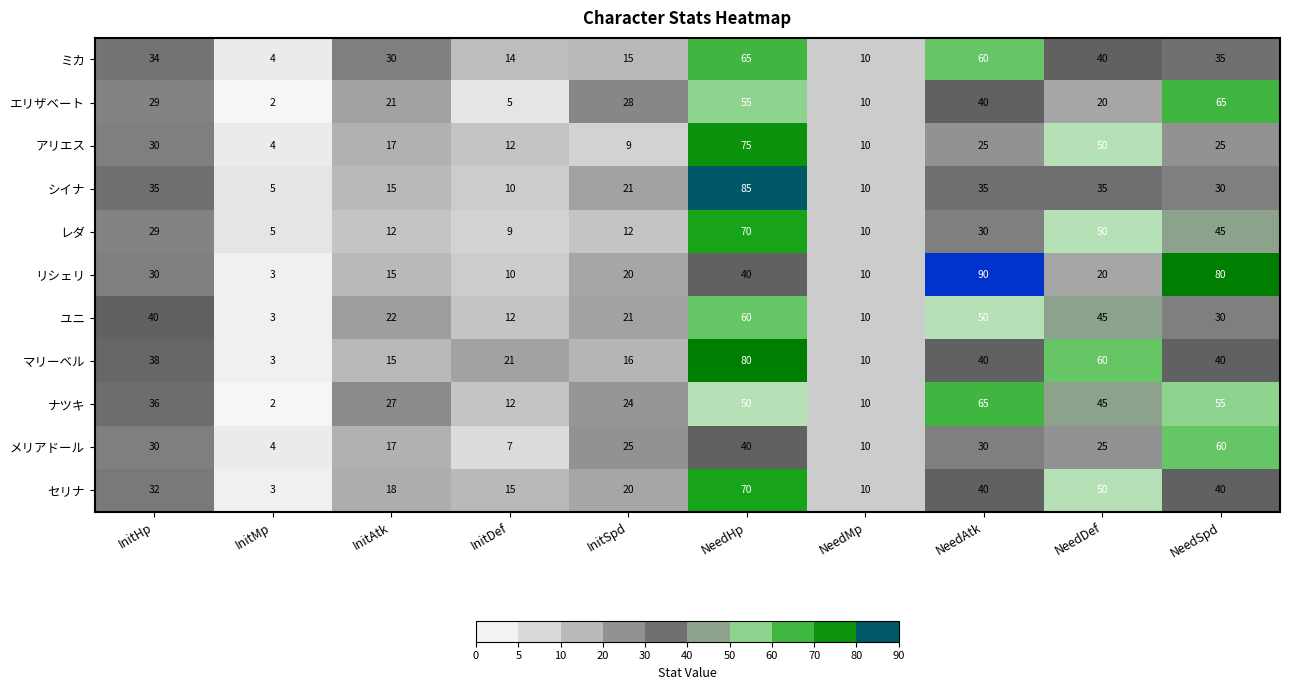

At which category is the sum across all series the highest?

NeedHp